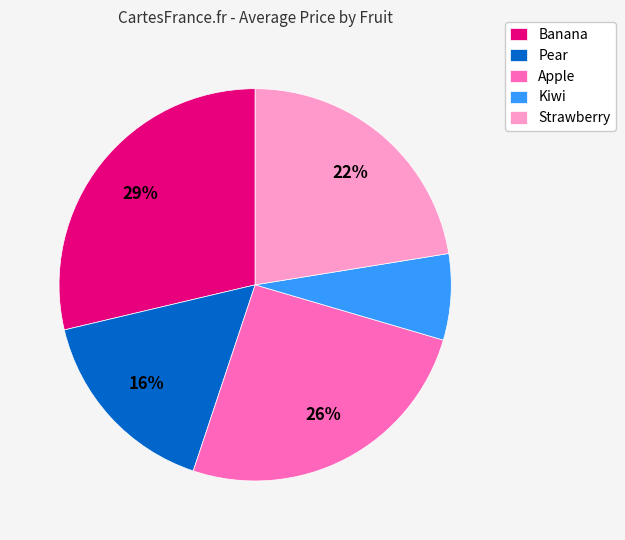

How many segments does this pie chart have?

5